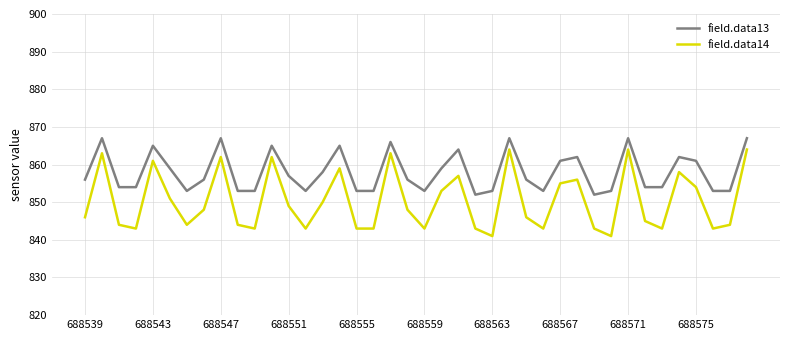

Which series has the largest total across all categories?

field.data13